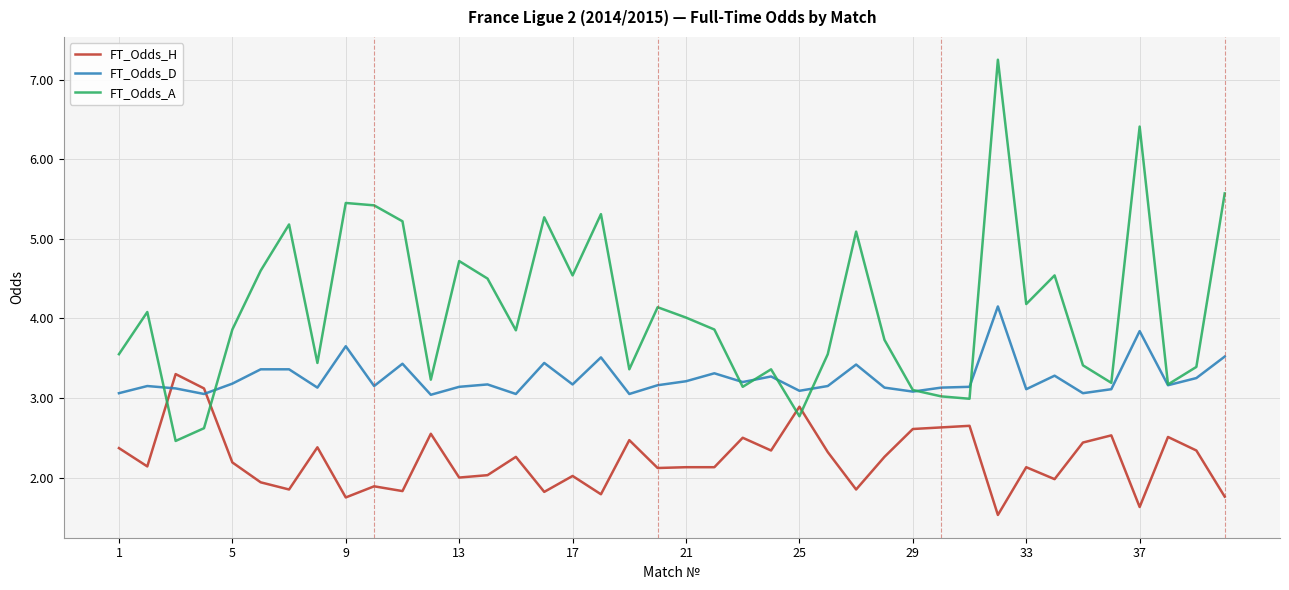

Which series ends up on top after the final intersection of FT_Odds_H and FT_Odds_A?

FT_Odds_A